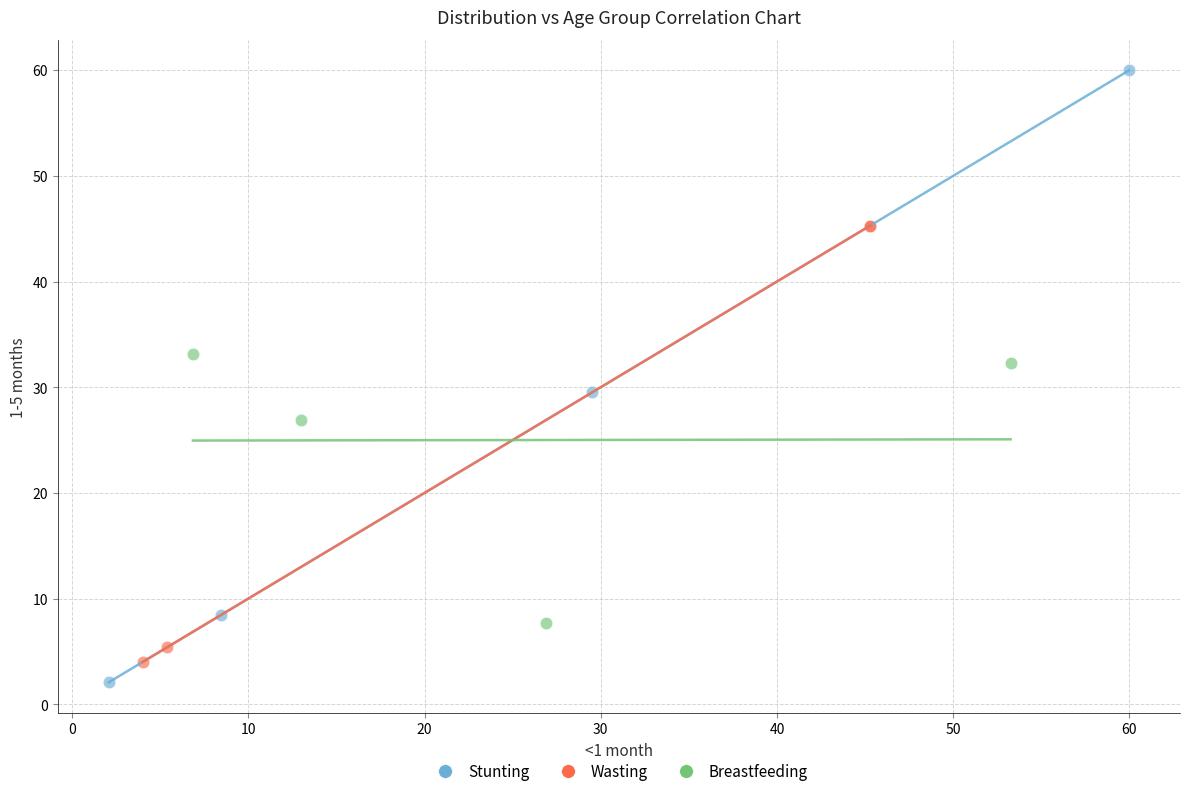

Which series contains the highest Y value?

Stunting